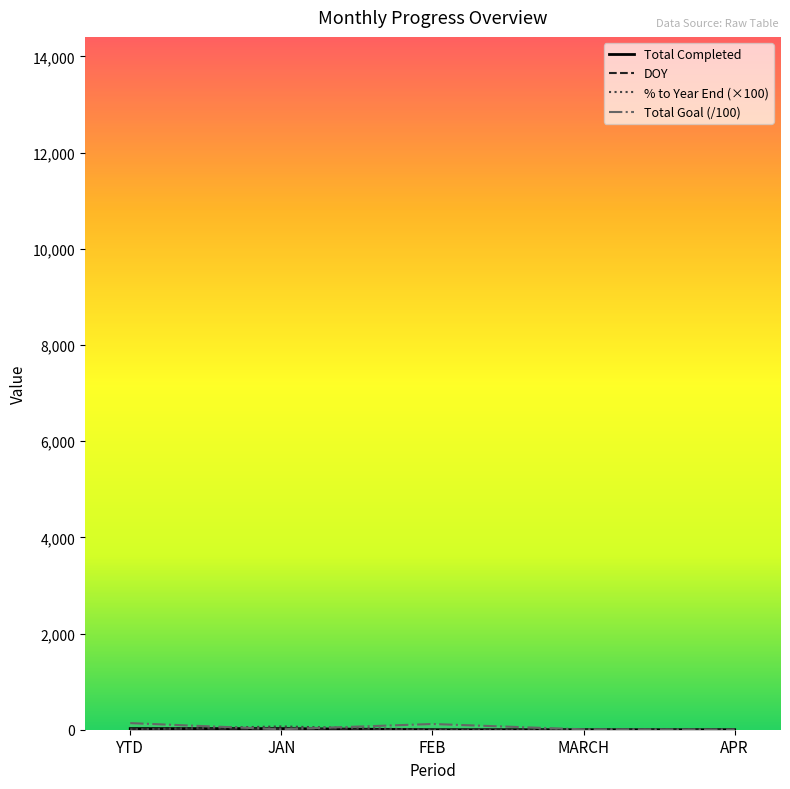

True or false: Total Goal (/100) has more than 2 points higher than both neighbors.

False